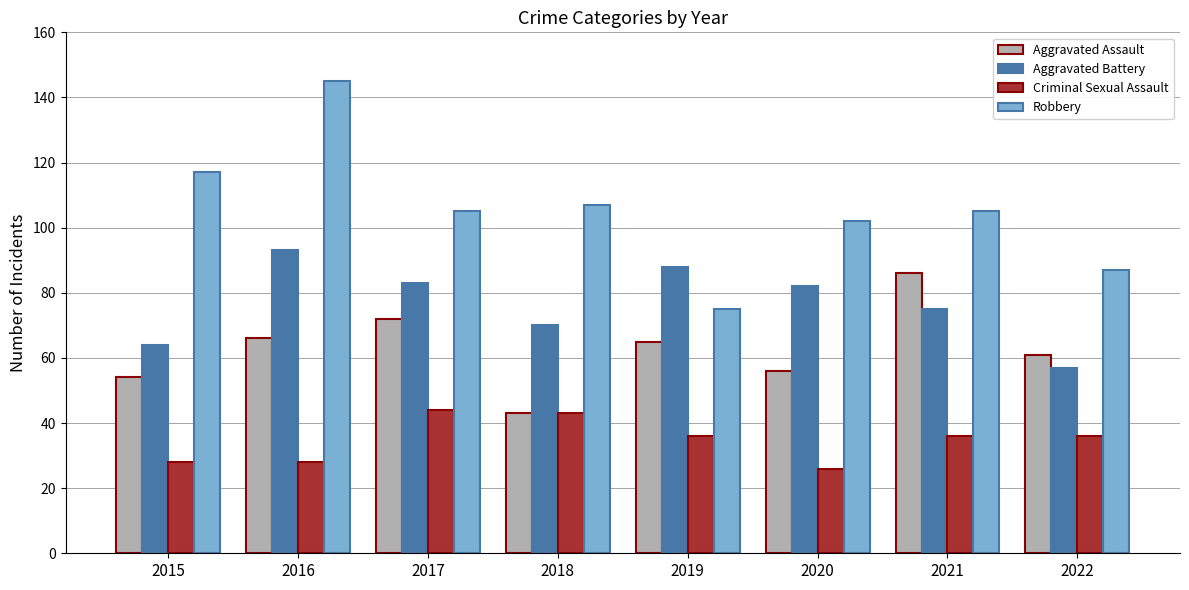

What is the lowest value of the Aggravated Battery series?

57